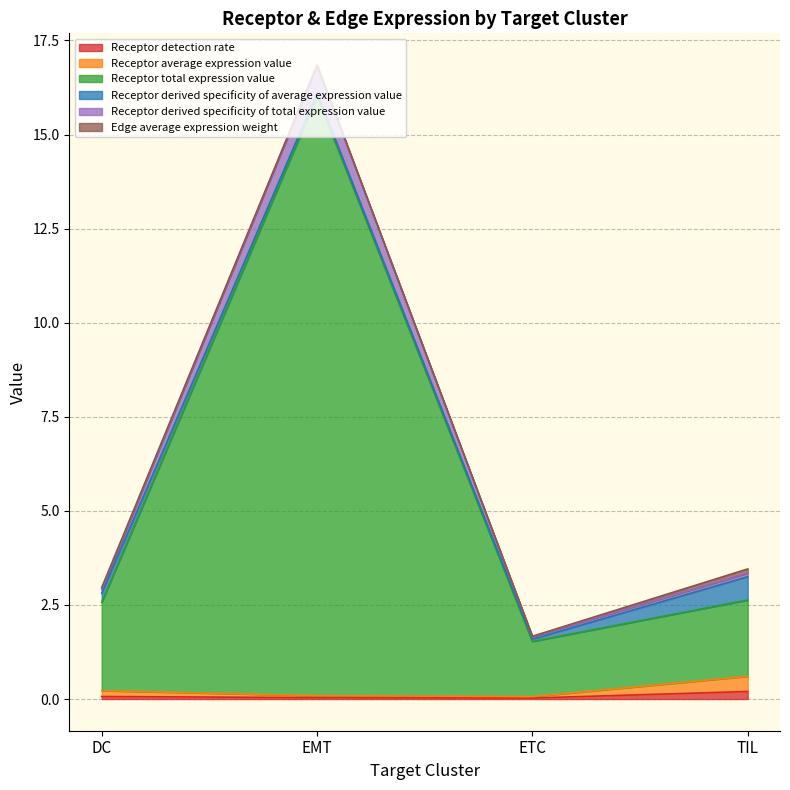

At which category is the sum across all series the highest?

EMT